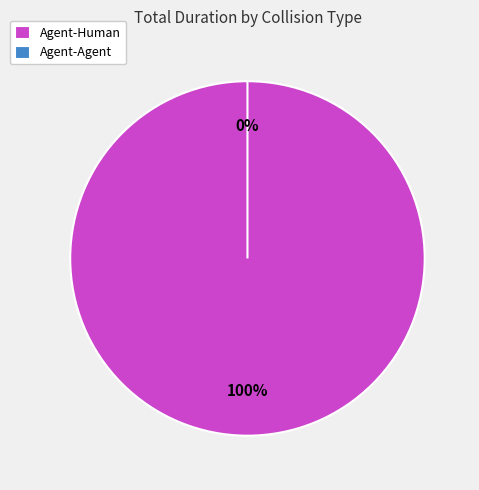

What is the majority slice?

Agent-Human